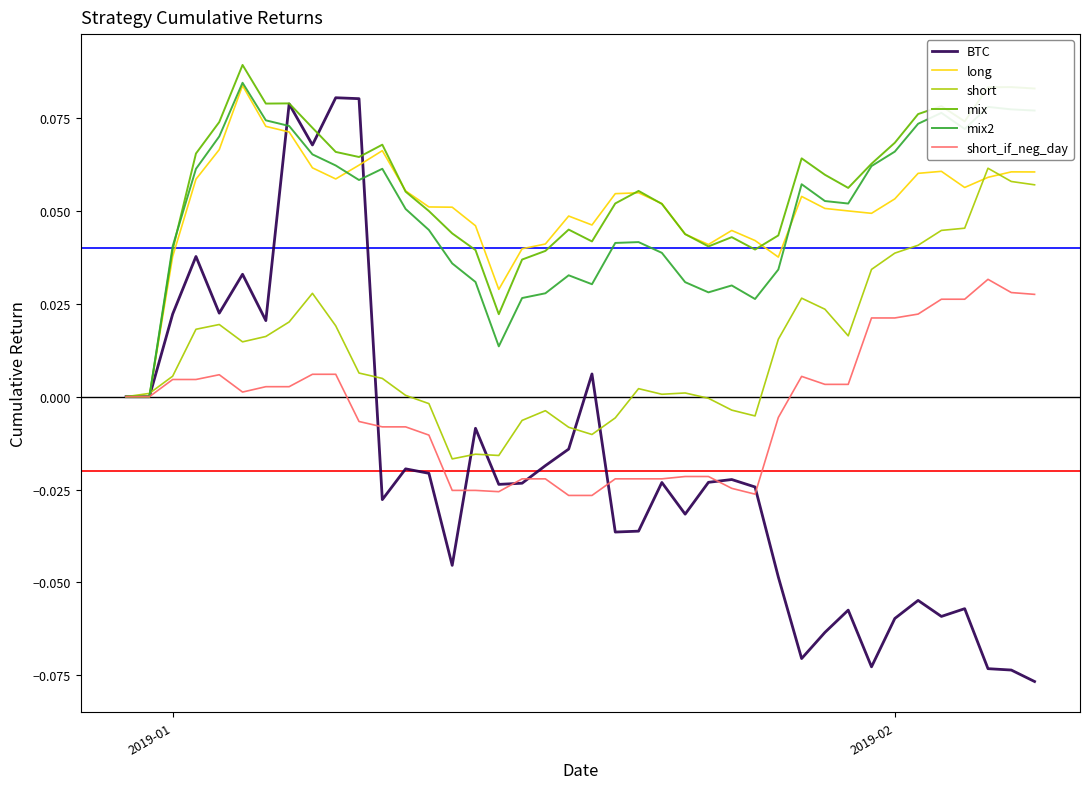

Which series has the widest spread of values?

BTC